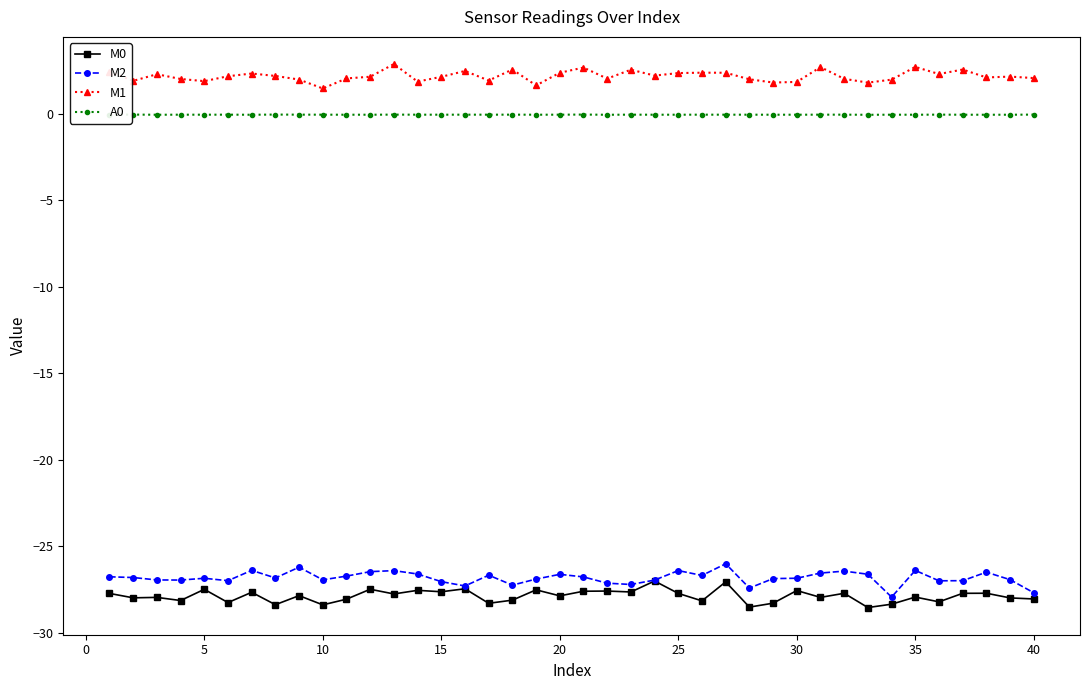

What is the average value of the M2 series?

-26.8